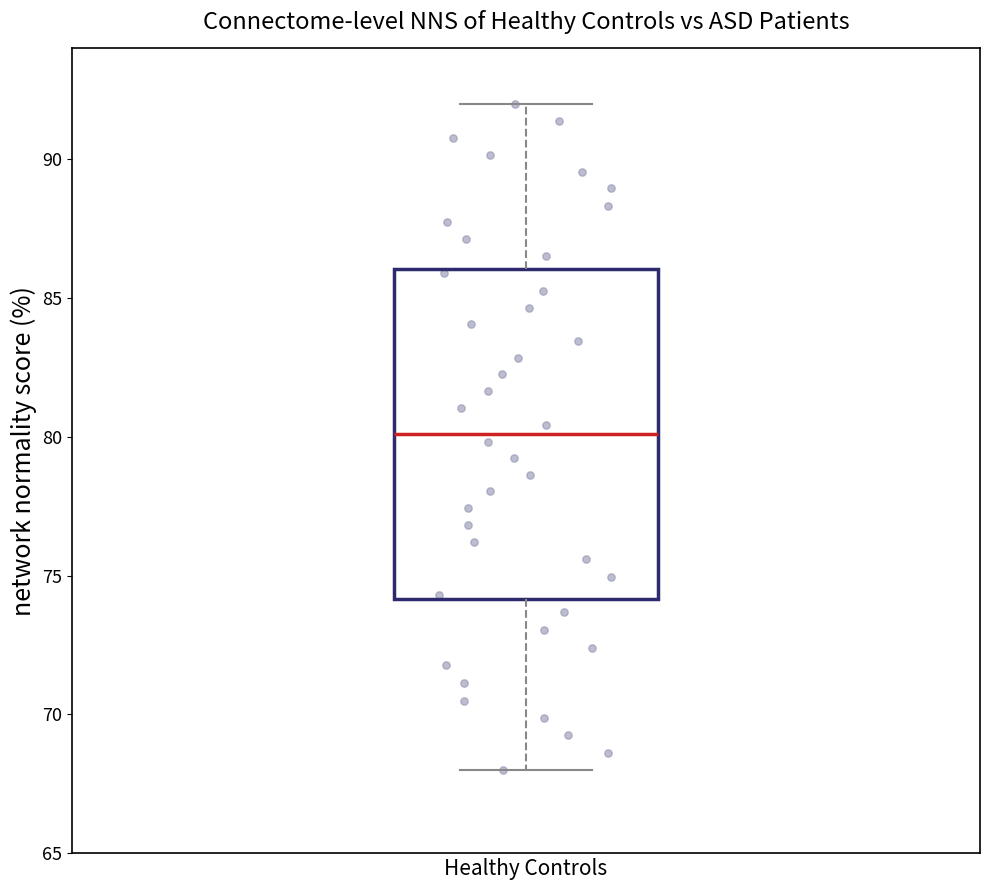

Read this box plot against the y-axis: the position of the median line, the range covered by the box, and the ends of both whiskers. The values are not printed on the chart, so give them approximately, as read against the axis.

median 80, box 74 to 86, whiskers 68 to 92